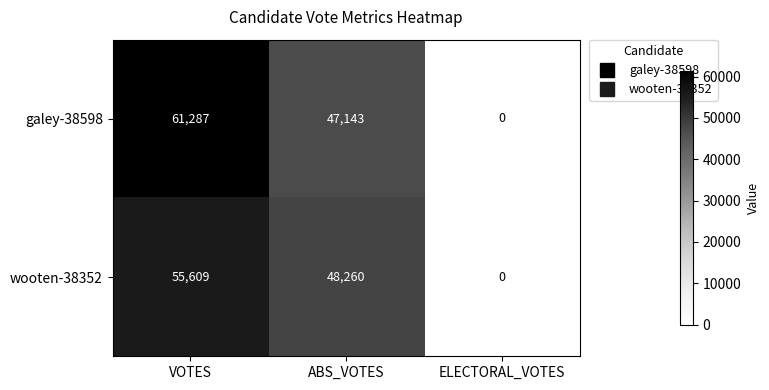

Between ABS_VOTES and ELECTORAL_VOTES, which series saw the biggest shift?

wooten-38352